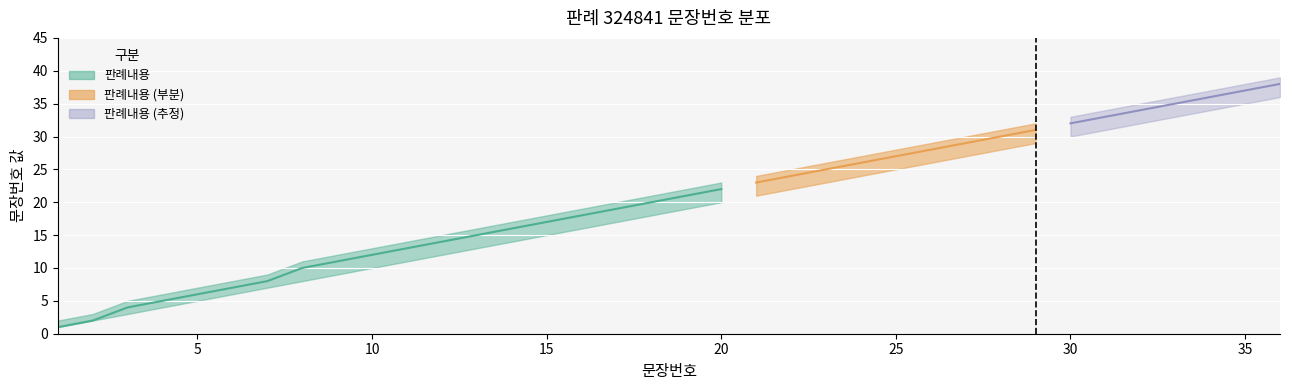

Reading left to right, extract all data points from this chart.

판례내용 (lower): 1=1	2=2	3=3	4=4	5=5	6=6	7=7	8=8	9=9	10=10	11=11	12=12	13=13	14=14	15=15	16=16	17=17	18=18	19=19	20=20	21=21	22=22	23=23	24=24	25=25	26=26	27=27	28=28	29=29	30=30	31=31	32=32	33=33	34=34	35=35	36=36
판례내용 (upper): 1=2	2=3	3=5	4=6	5=7	6=8	7=9	8=11	9=12	10=13	11=14	12=15	13=16	14=17	15=18	16=19	17=20	18=21	19=22	20=23	21=24	22=25	23=26	24=27	25=28	26=29	27=30	28=31	29=32	30=33	31=34	32=35	33=36	34=37	35=38	36=39
판례내용 (mid): 1=1	2=2	3=4	4=5	5=6	6=7	7=8	8=10	9=11	10=12	11=13	12=14	13=15	14=16	15=17	16=18	17=19	18=20	19=21	20=22	21=23	22=24	23=25	24=26	25=27	26=28	27=29	28=30	29=31	30=32	31=33	32=34	33=35	34=36	35=37	36=38